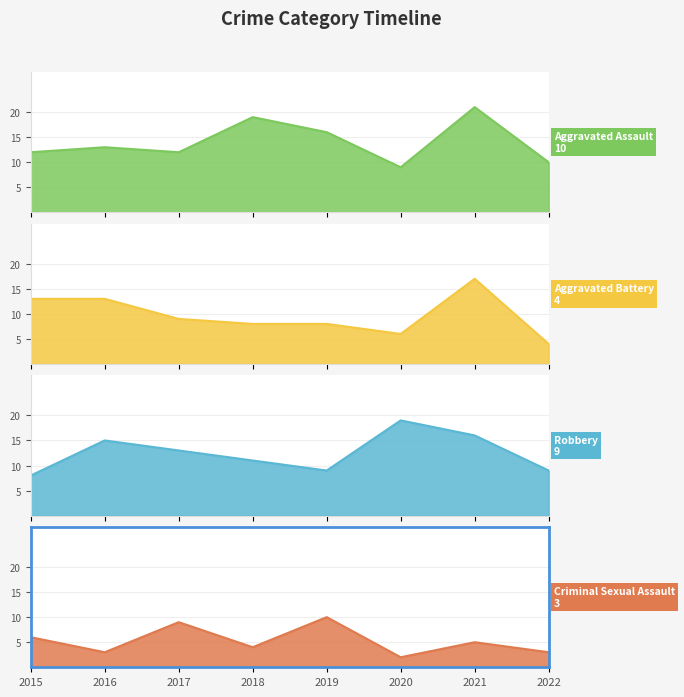

What is the value of the Aggravated Battery point at the 4th from the left?

8